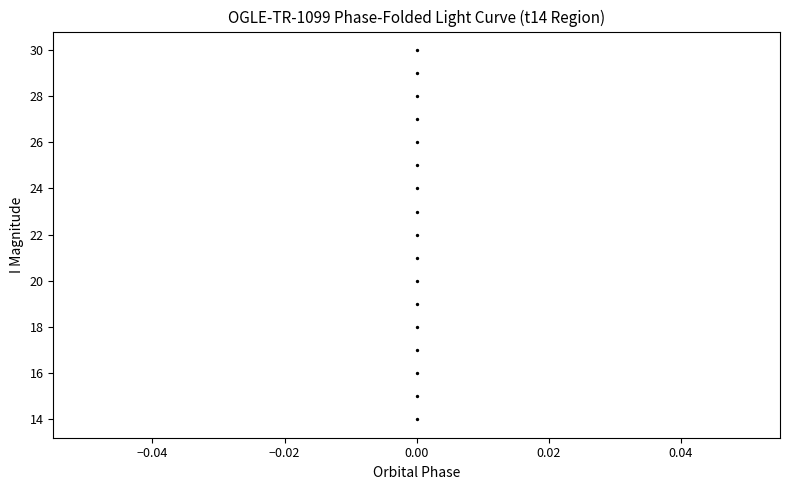

List the coordinates of all points as (Y, X) pairs, reading left to right.

(14, 0)  (15, 0)  (16, 0)  (17, 0)  (18, 0)  (19, 0)  (20, 0)  (21, 0)  (22, 0)  (23, 0)  (24, 0)  (25, 0)  (26, 0)  (27, 0)  (28, 0)  (29, 0)  (30, 0)